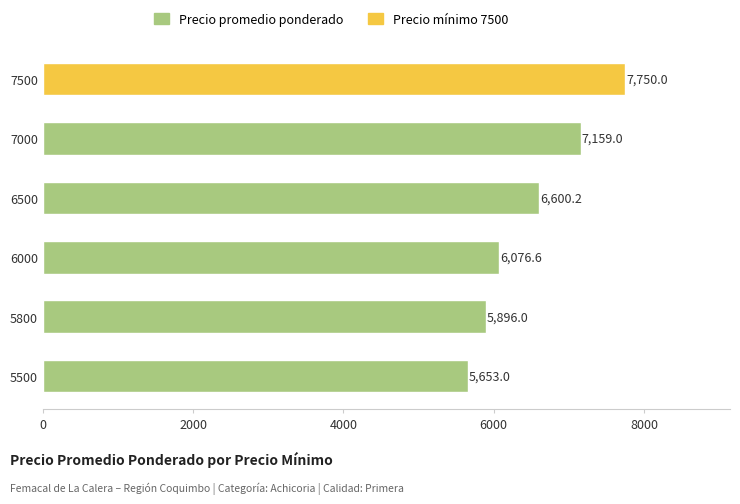

What is the difference between the second highest and second lowest values?

1263.0